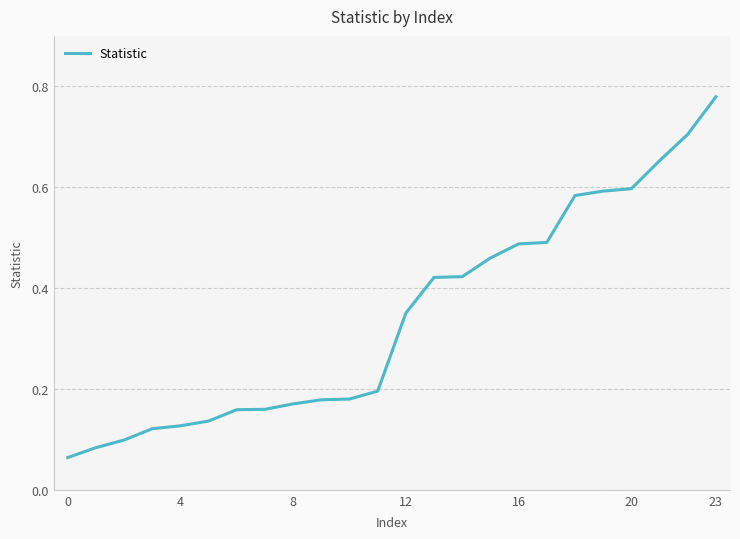

What is the difference between the maximum and minimum values?

0.7